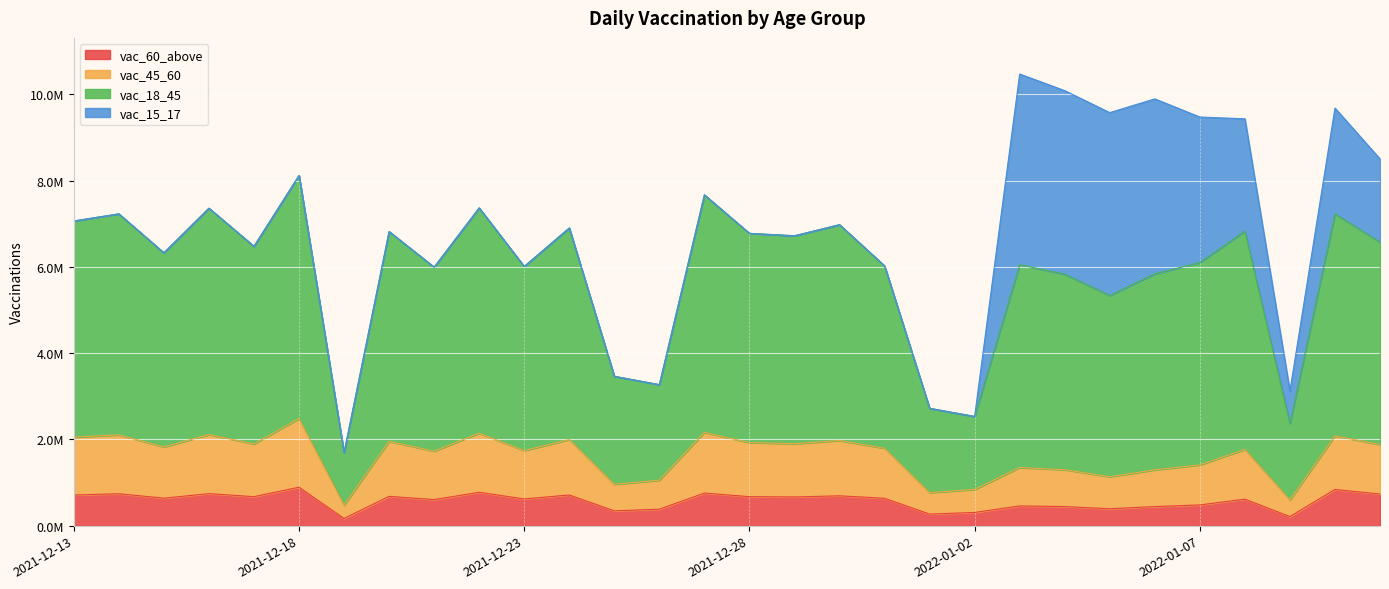

True or false: vac_60_above has more than 1 interior local peaks.

True